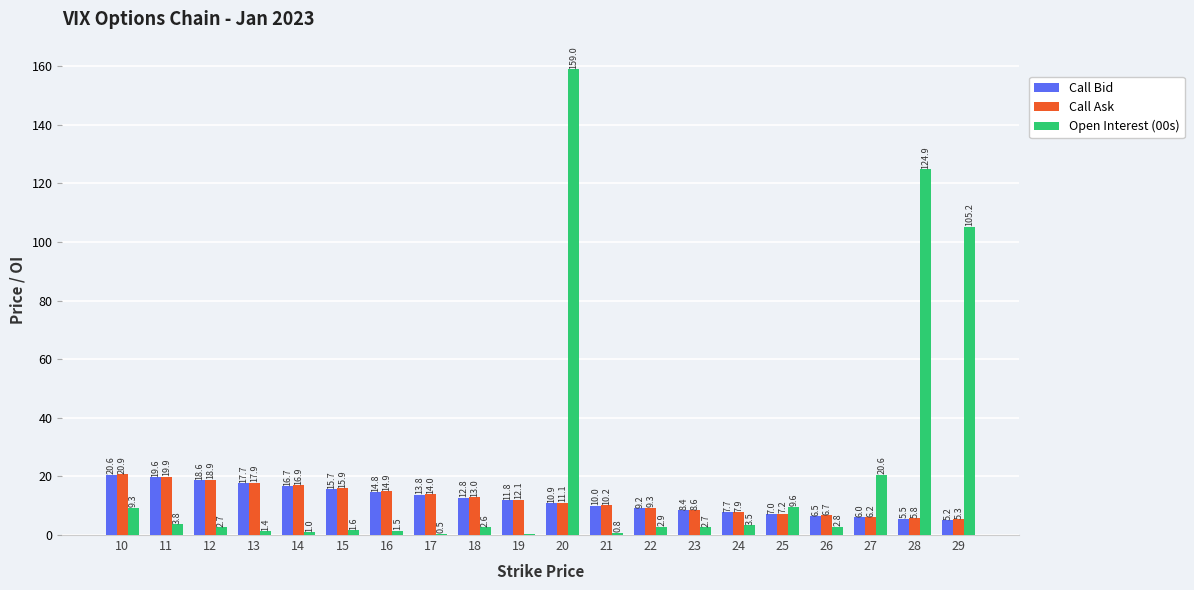

What is the sum of the Call Bid values at 19 and 24?

19.5